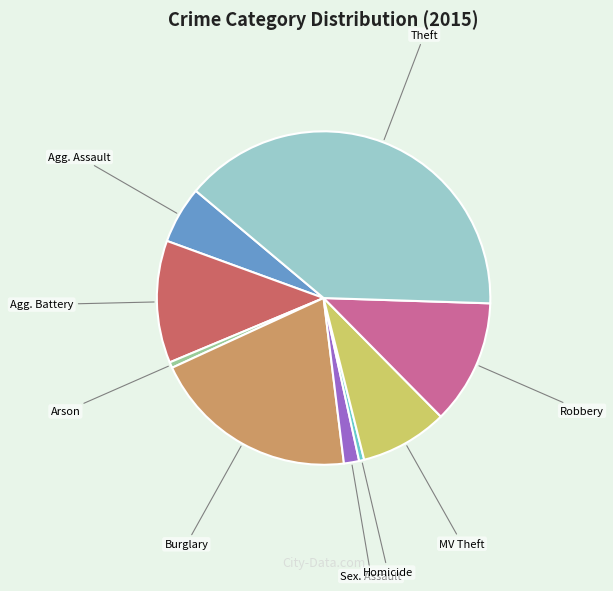

Is there any slice that represents more than half of the pie?

No